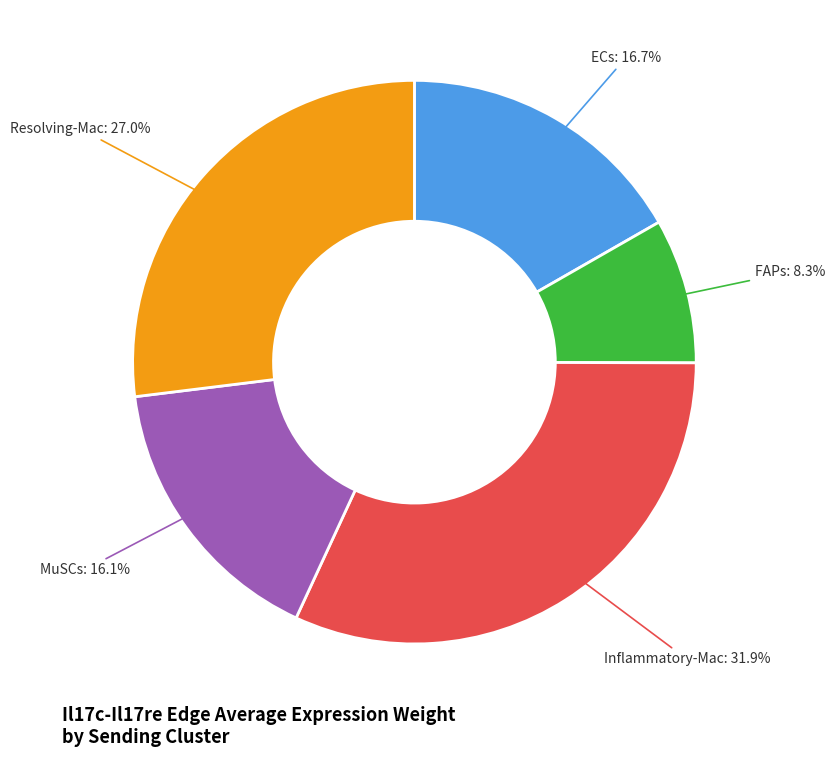

Does any single category account for the majority?

No